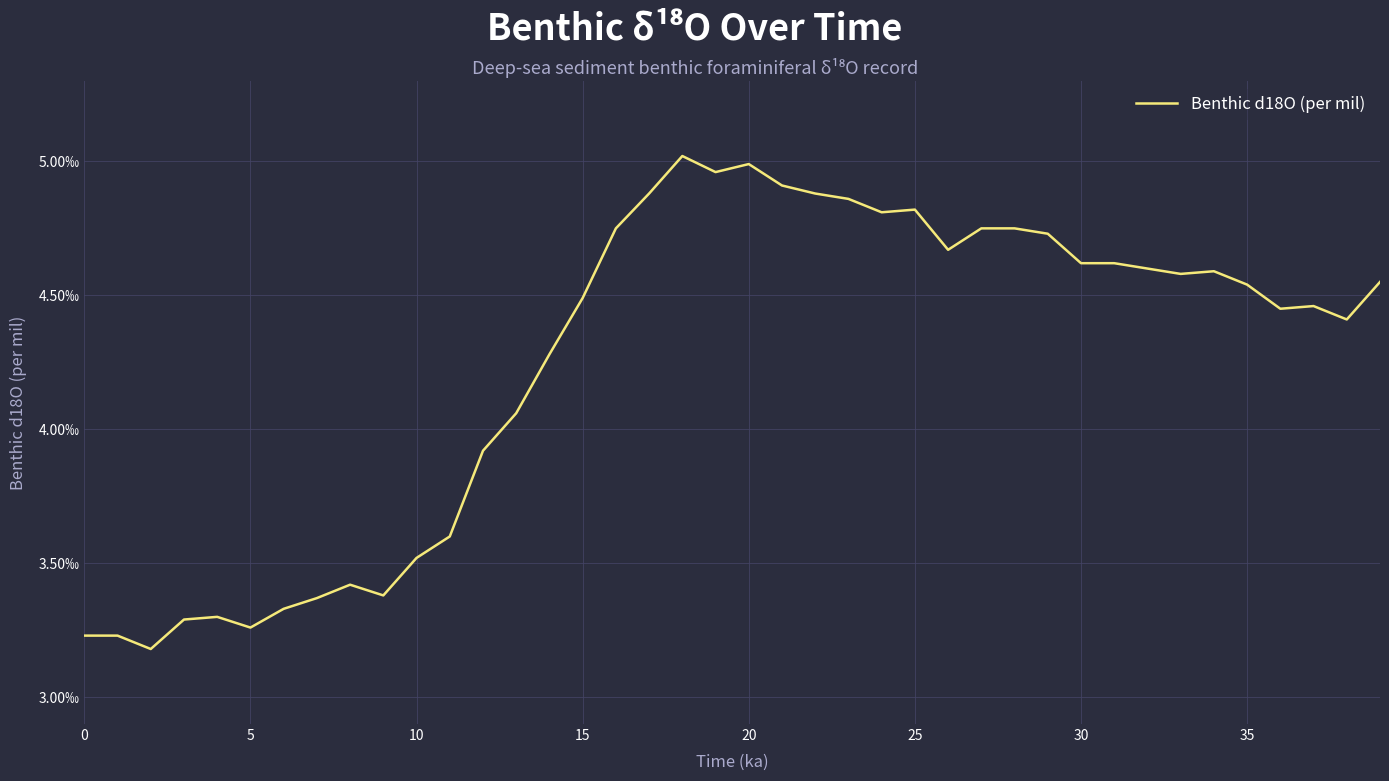

Does the chart display data point markers on the line(s)?

No